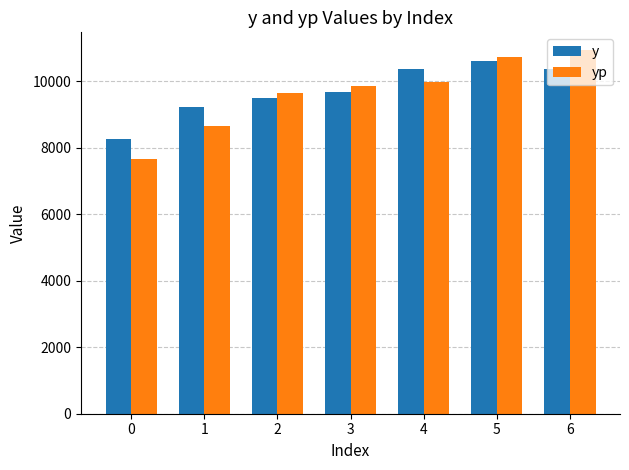

At which label does yp first exceed 9863?

3